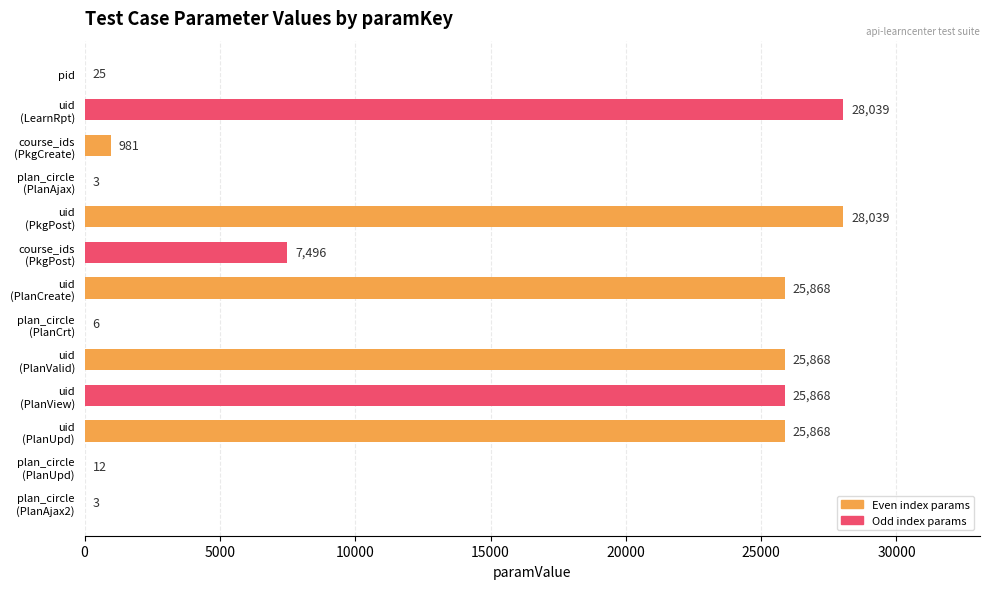

Where is the data nearest to the value 14021?

course_ids
(PkgPost)